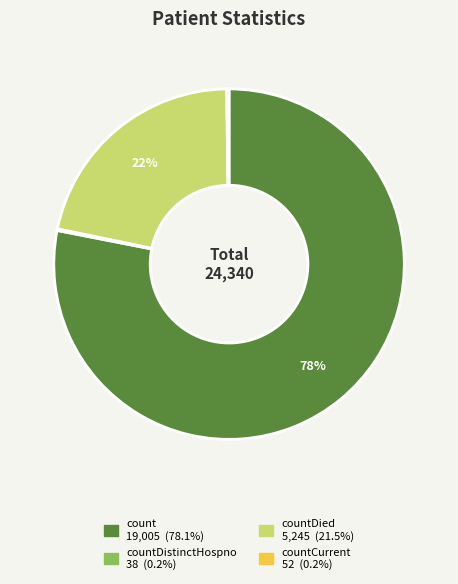

To the nearest percent, what is the difference between the largest and smallest slice percentages?

78%